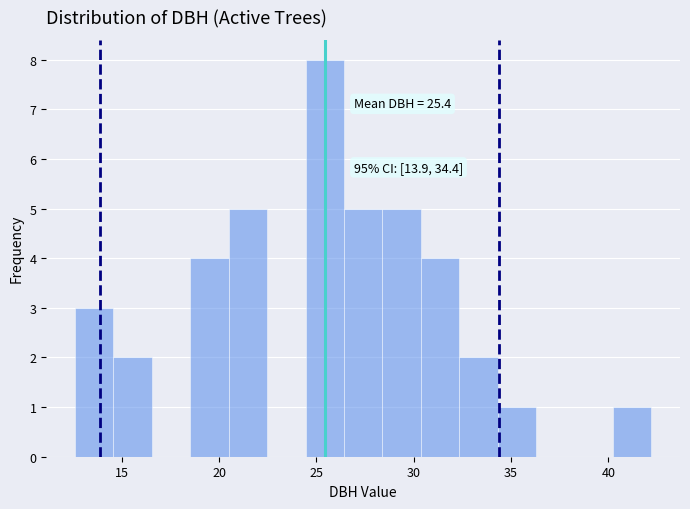

Around what value on the x-axis is the tallest bar? Give the approximate position of its centre, as read against the axis.

25.5